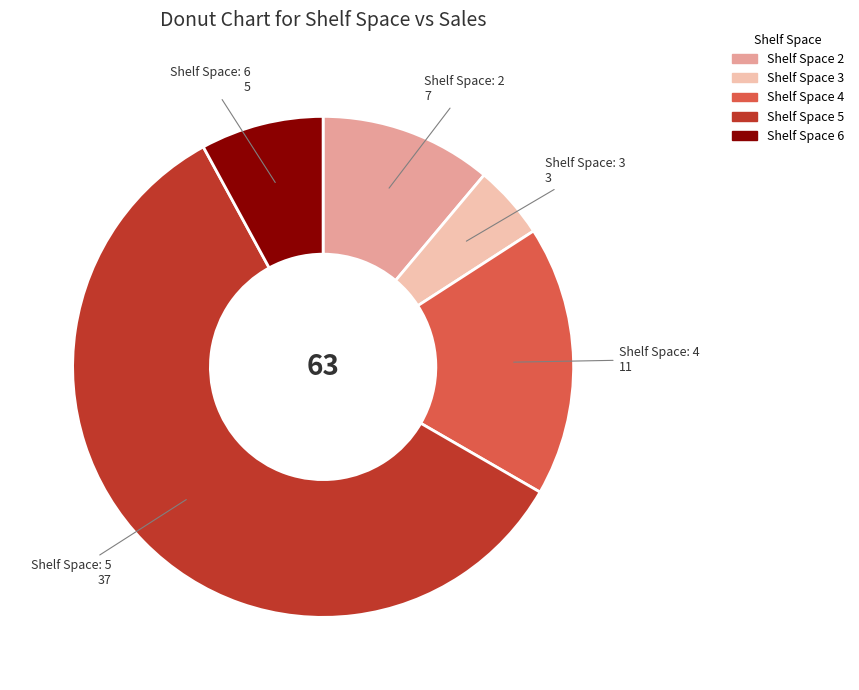

Is there any slice that represents more than half of the pie?

Yes